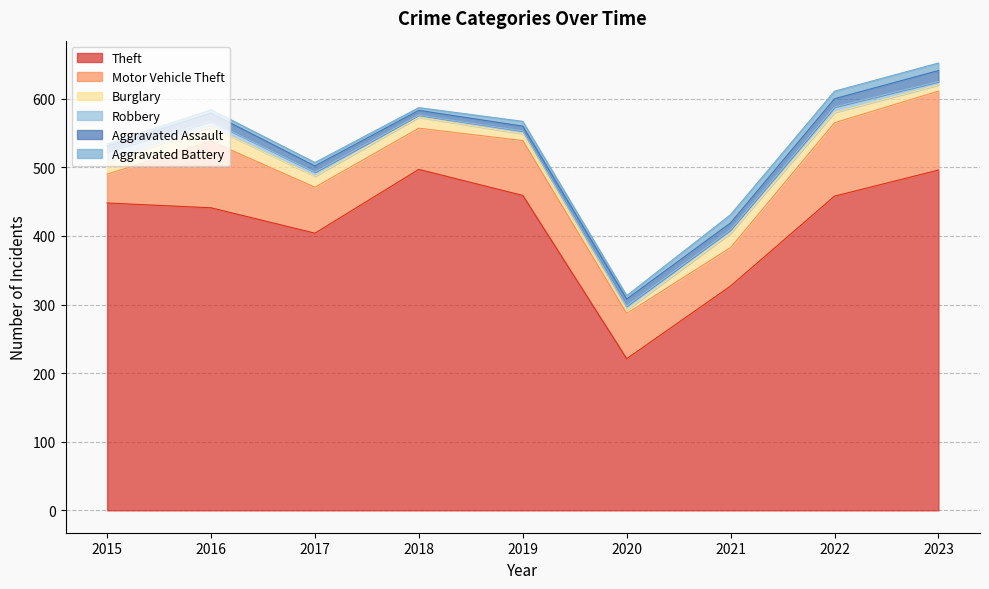

Where does the Burglary series first go above 16?

2015